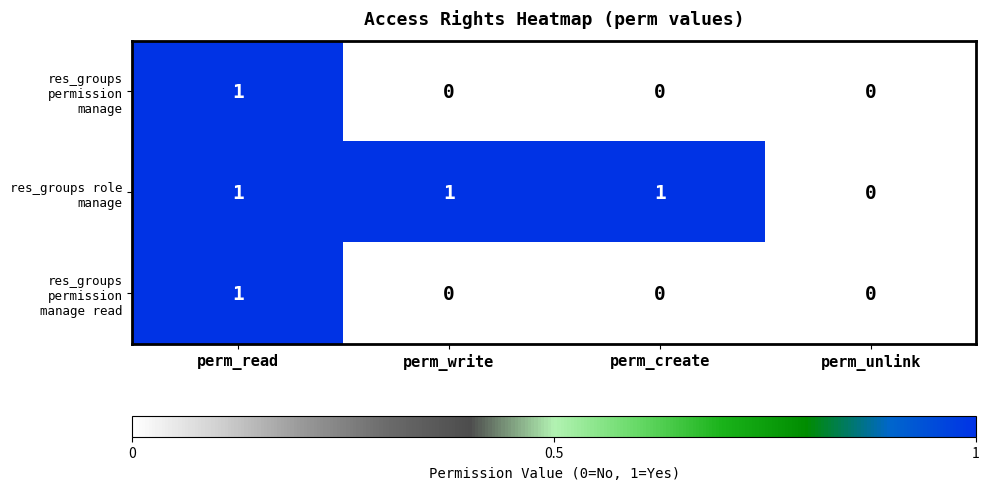

Count the res_groups permission manage values in the range 0 to 1.

4